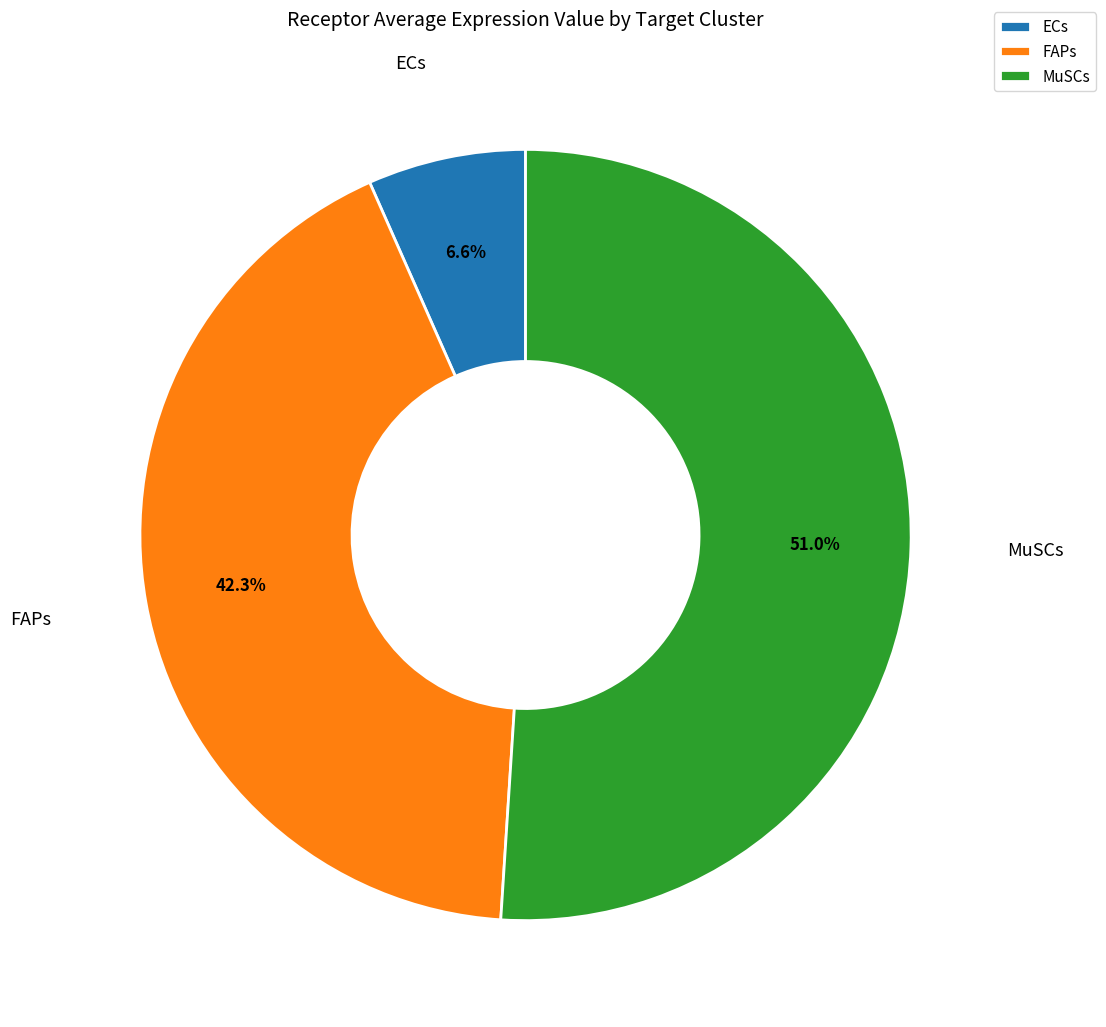

Which has a higher value, FAPs or MuSCs?

MuSCs